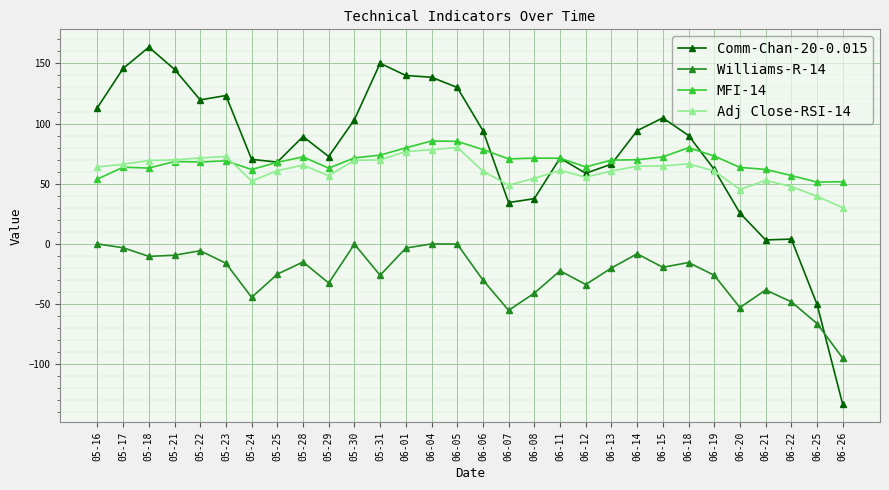

What is the maximum value for MFI-14?

85.5